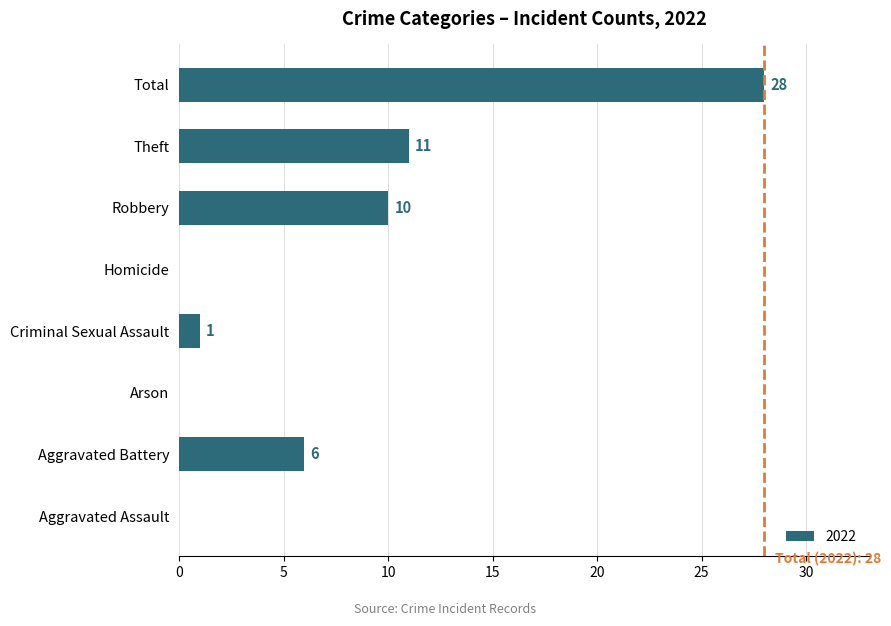

What is the change in value from Aggravated Assault to Criminal Sexual Assault?

+1